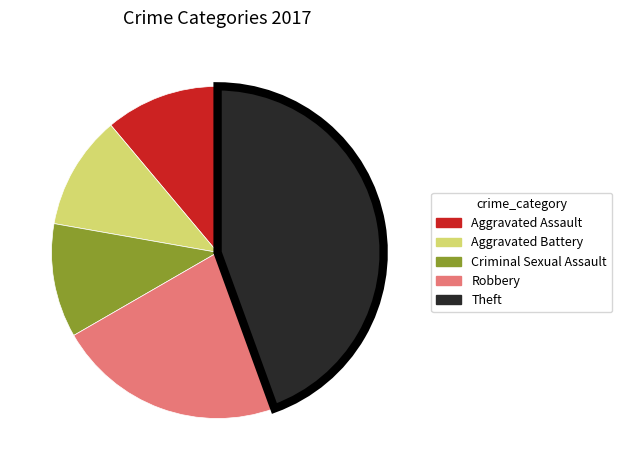

Which category has the biggest portion of the pie?

Theft